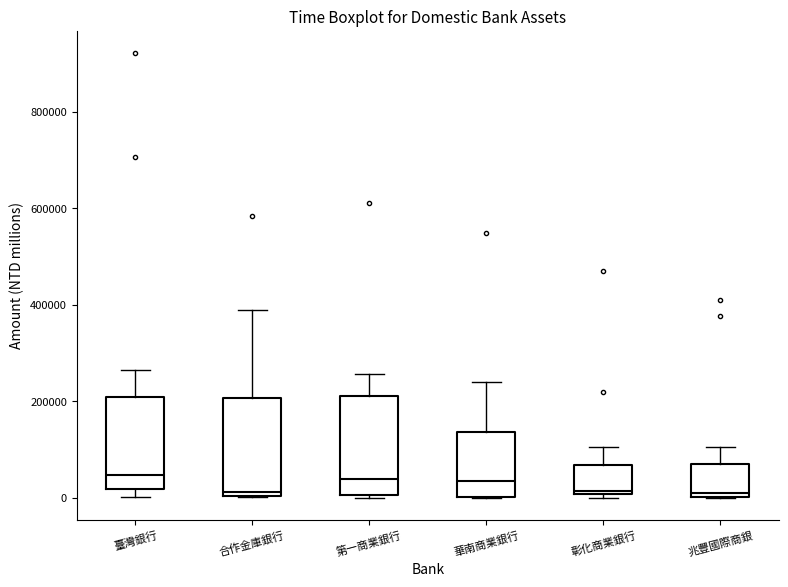

Reading left to right, transcribe this box plot: for each box, give where its median line is, the range the box spans, and where its two whiskers end, as read against the y-axis. The values are not printed on the chart, so give them approximately, as read against the axis.

臺灣銀行: median 40000, box 20000 to 200000, whiskers 0 to 260000
合作金庫銀行: median 20000, box 0 to 200000, whiskers 0 to 380000
第一商業銀行: median 40000, box 0 to 220000, whiskers 0 to 260000
華南商業銀行: median 40000, box 0 to 140000, whiskers 0 to 240000
彰化商業銀行: median 20000, box 0 to 60000, whiskers 0 (just below the box's lower edge) to 100000
兆豐國際商銀: median 20000, box 0 to 60000, whiskers 0 to 100000